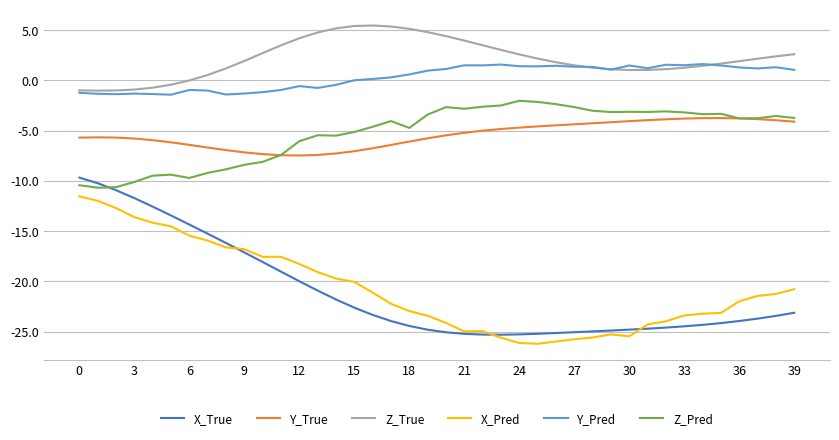

What is the sum of all Y_True values?

-217.1